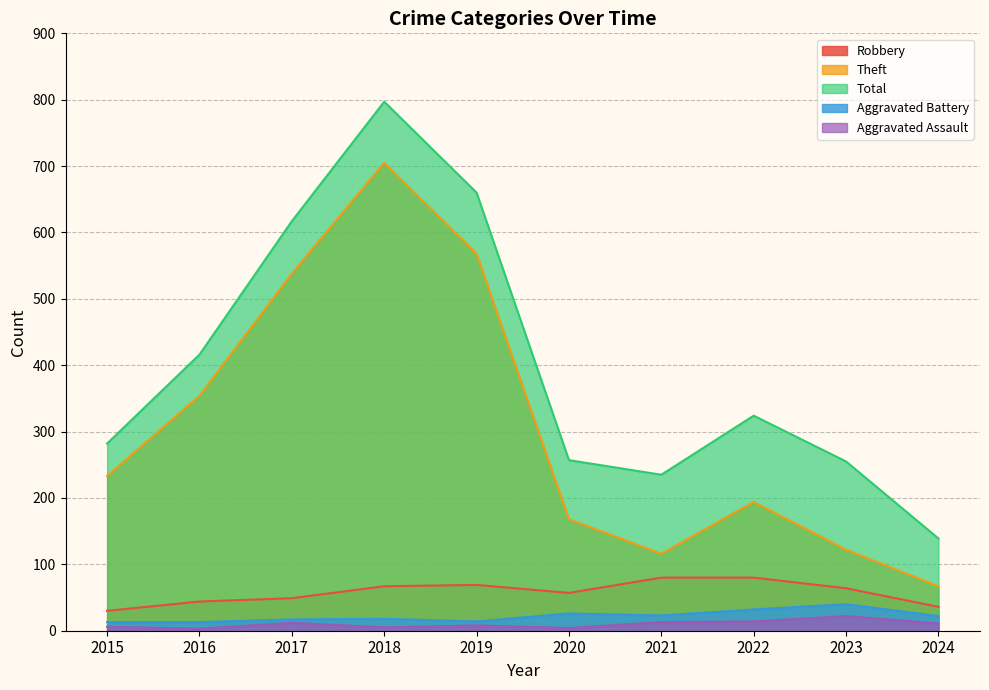

Rank the series by their maximum value, from highest to lowest.

Total, Theft, Robbery, Aggravated Battery, Aggravated Assault